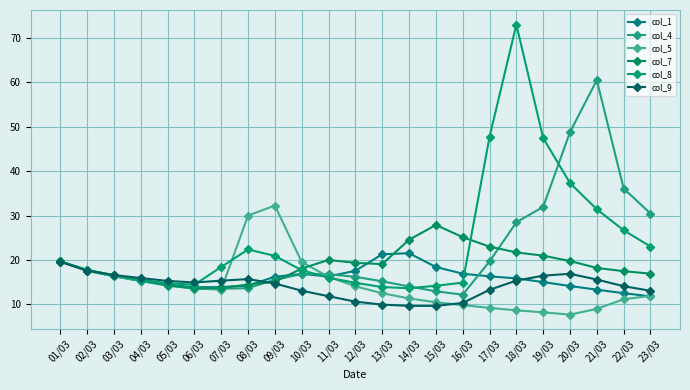

What value does the col_4 series have at 12/03?

16.2